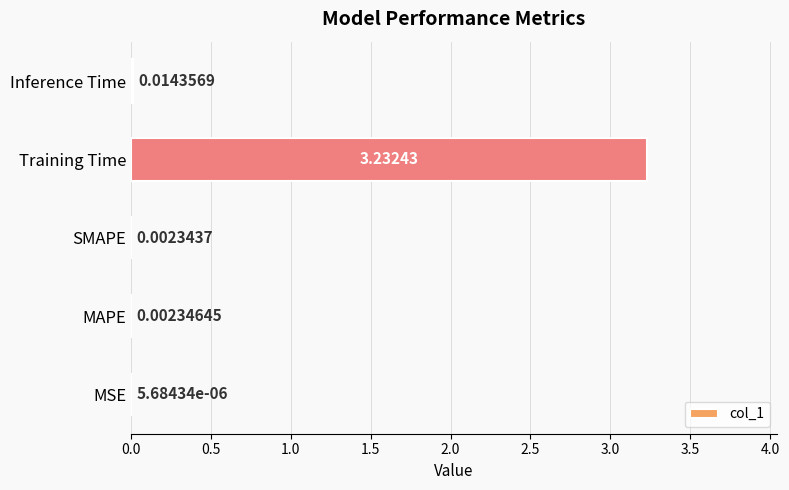

Between Training Time and MAPE, which is larger?

Training Time